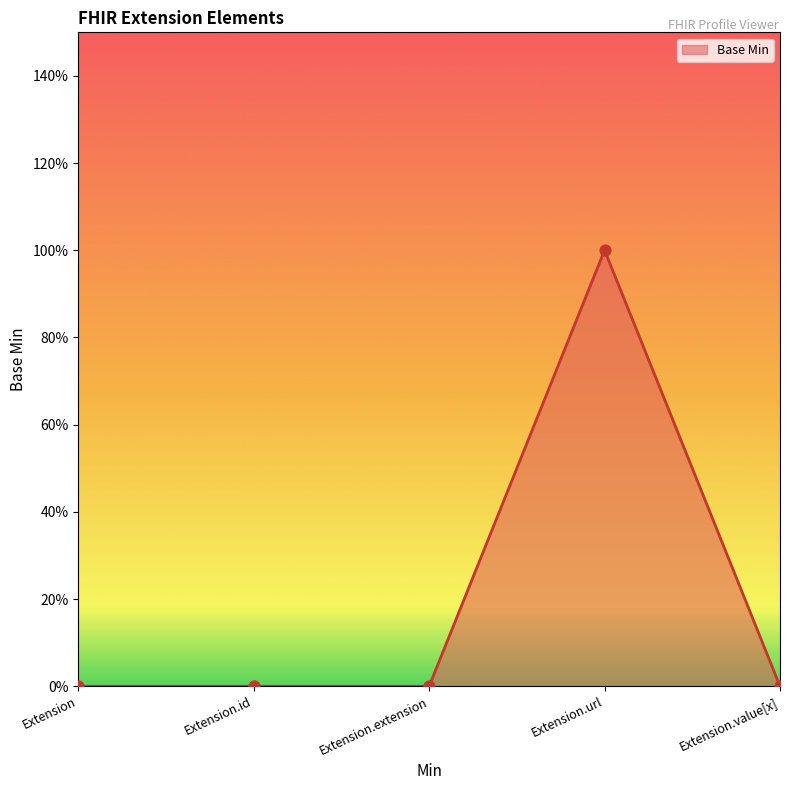

Between Extension.extension and Extension.url, which is larger?

Extension.url